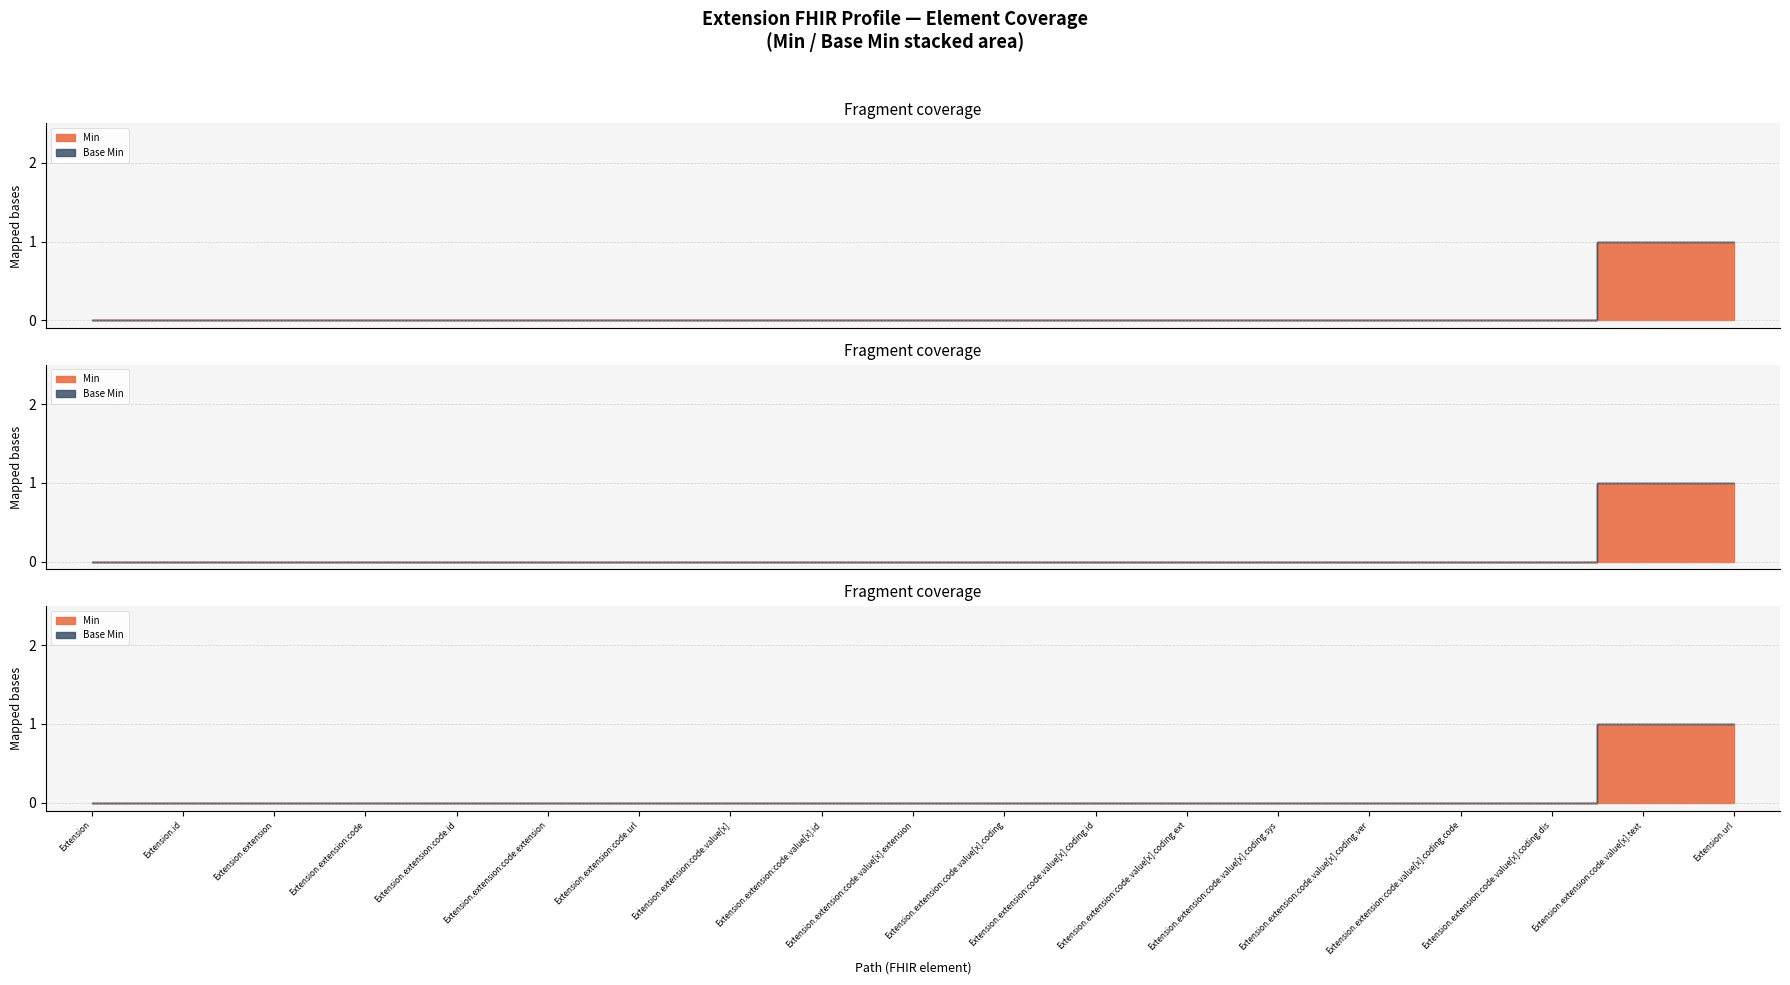

How many Min values are between 0 and 1?

19